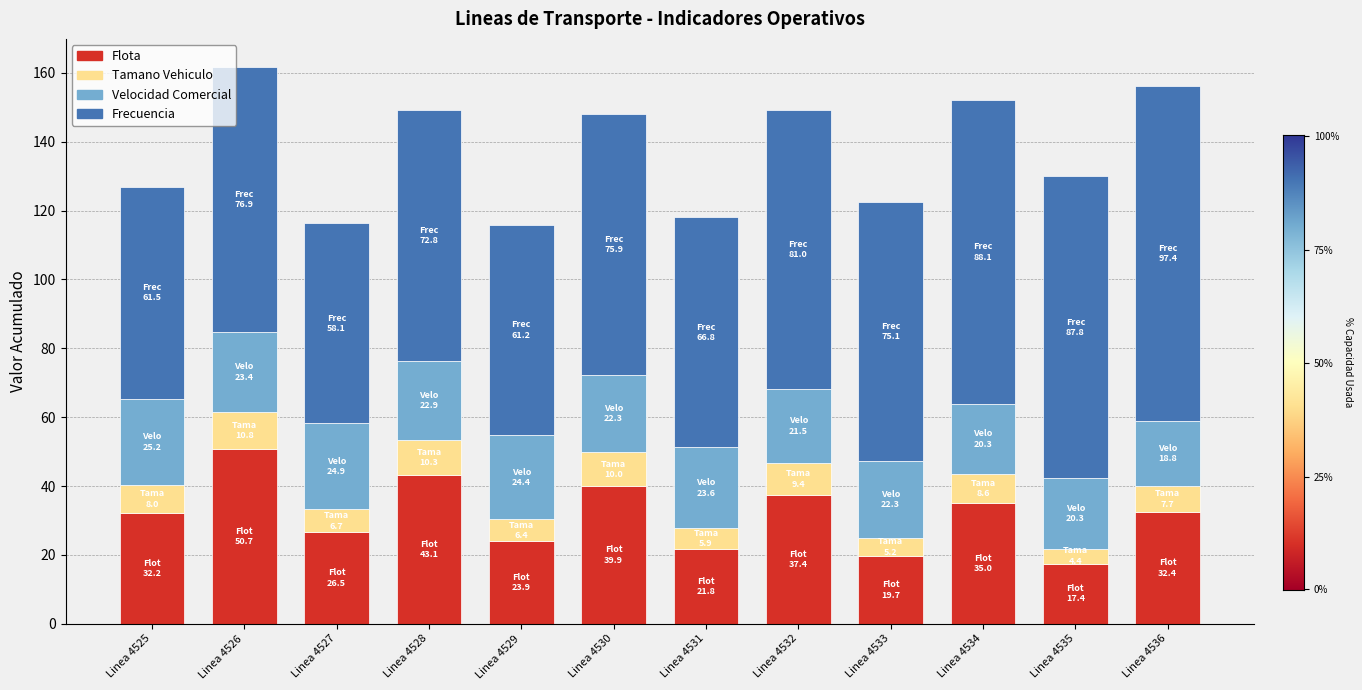

What is the difference between the Flota values at Linea 4527 and Linea 4528?

16.5